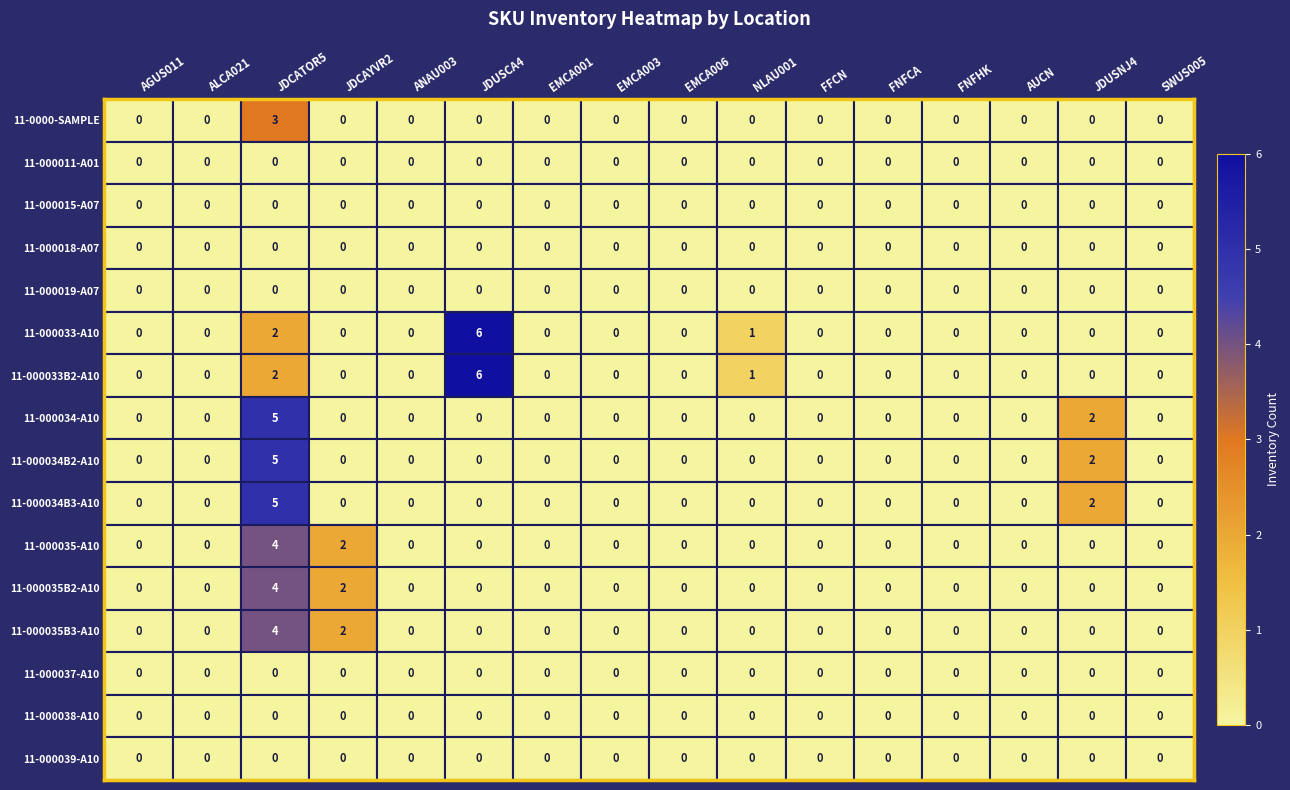

At which category is the sum across all series the highest?

JDCATOR5